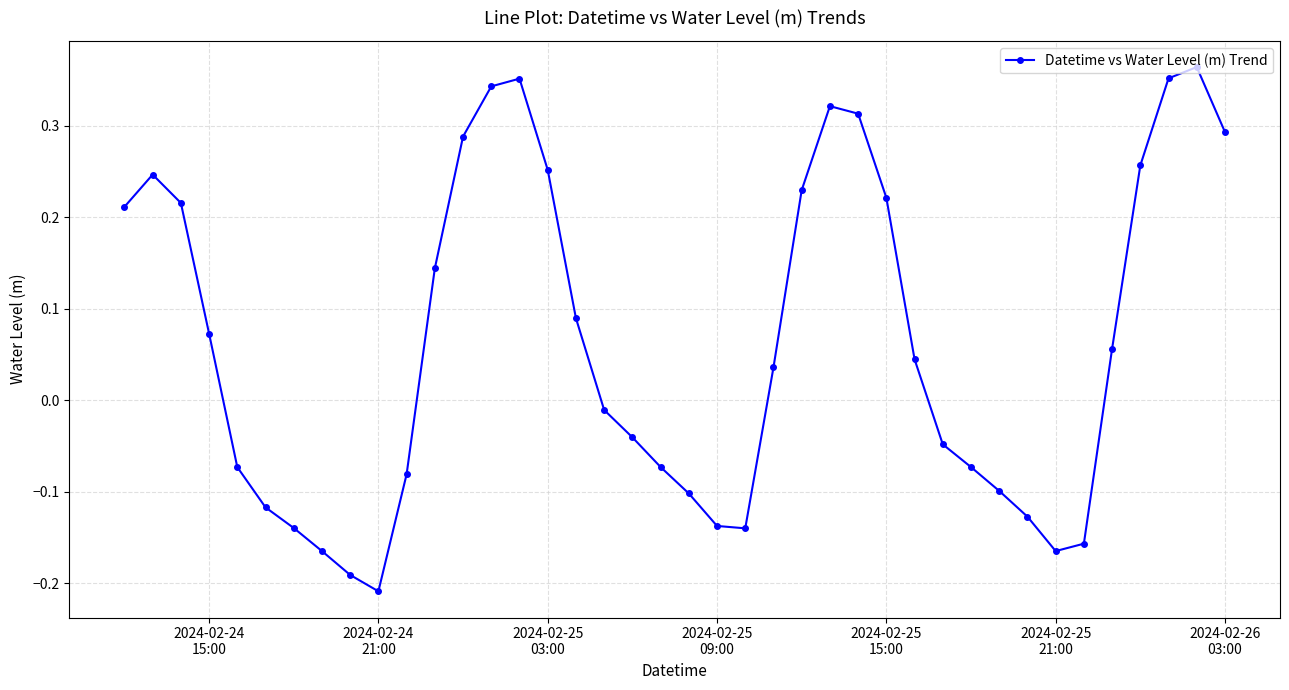

What is the difference between the second highest and minimum values?

0.6